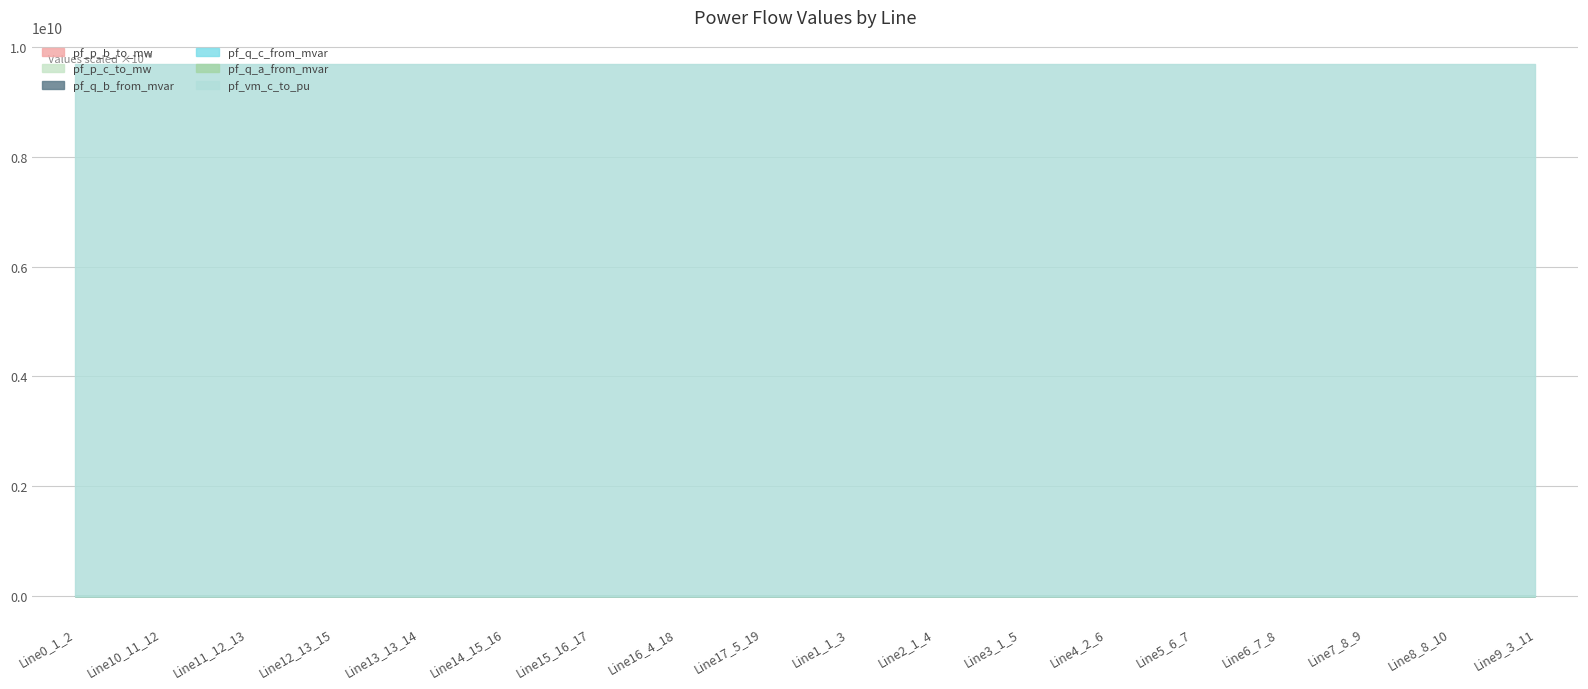

Which series has the widest spread of values?

pf_vm_c_to_pu